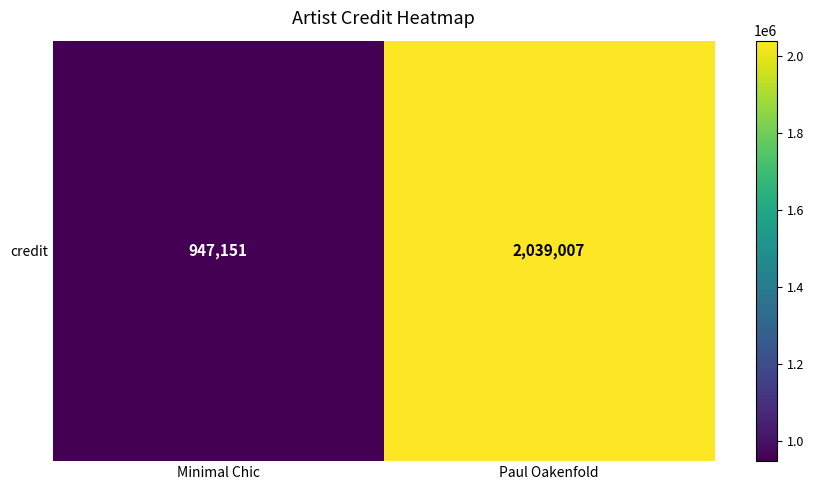

What is the ratio of the value at Paul Oakenfold to the value at Minimal Chic?

2.2